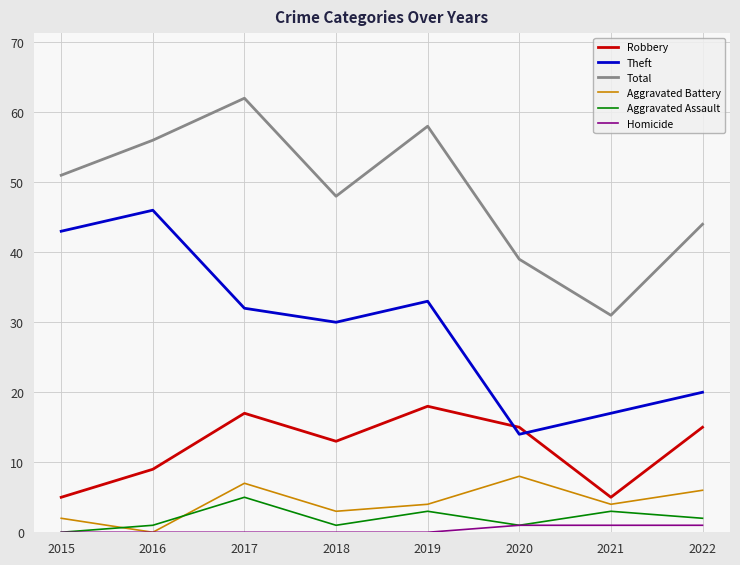

True or false: Theft has more than 1 points higher than both neighbors.

True